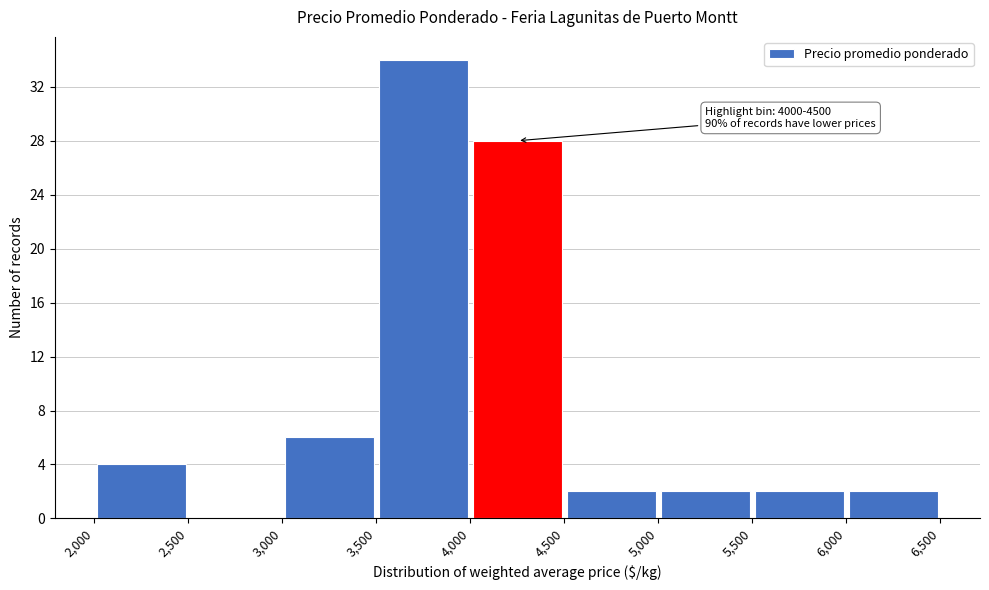

Over which range of the x-axis is the bar tallest?

3,500 to 4,000